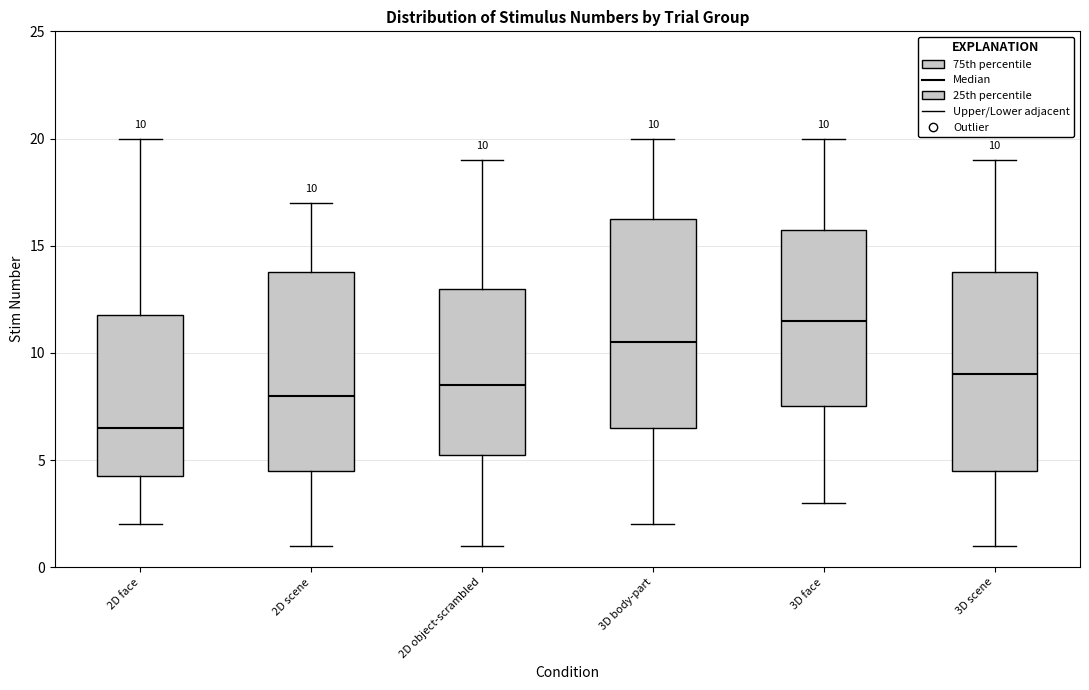

Which box's median line is the lowest?

2D face